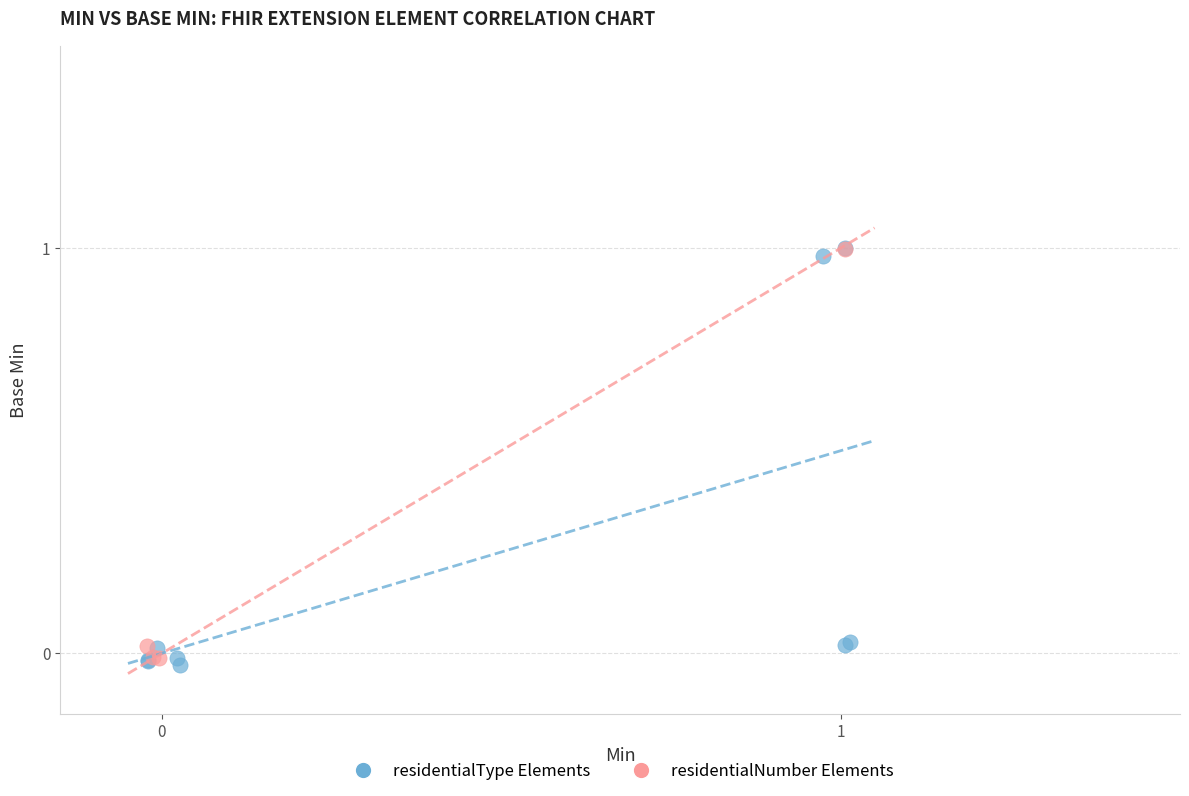

Which series reaches the minimum Y coordinate?

residentialType Elements